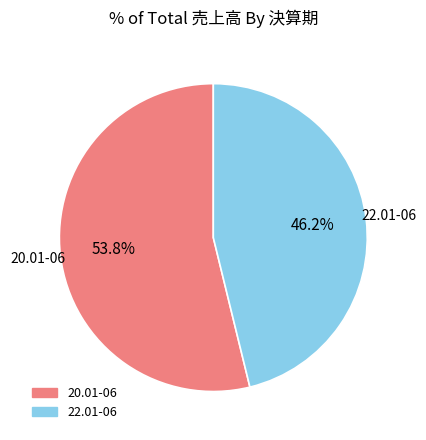

How many slices are in this pie chart?

2